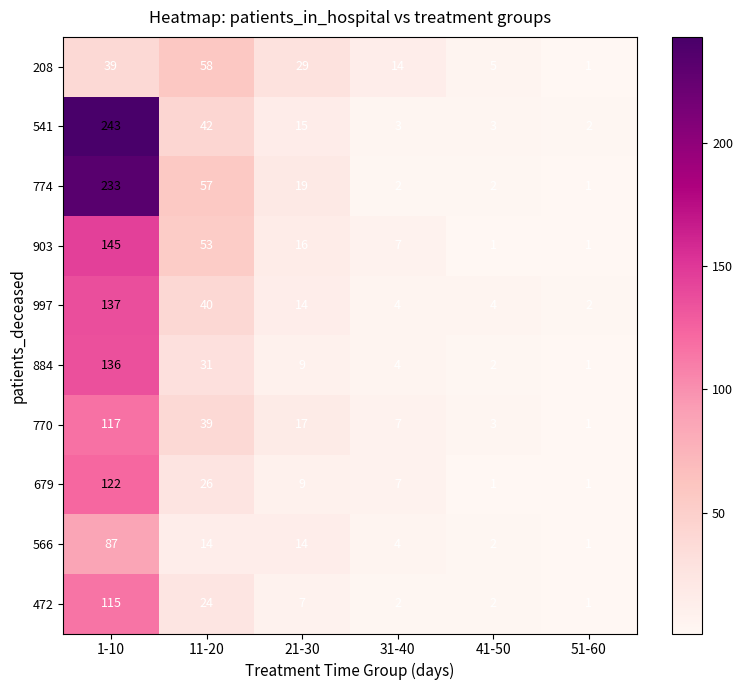

How many series are shown in this chart?

10